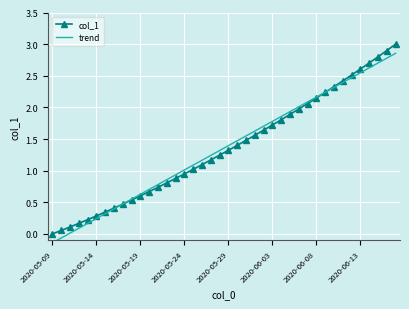

Is it true that col_1 equals 1.0 at 2020-06-13?

False